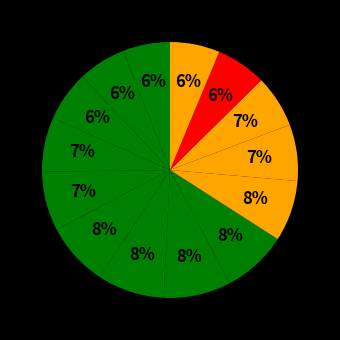

Count the number of slices in the pie.

14